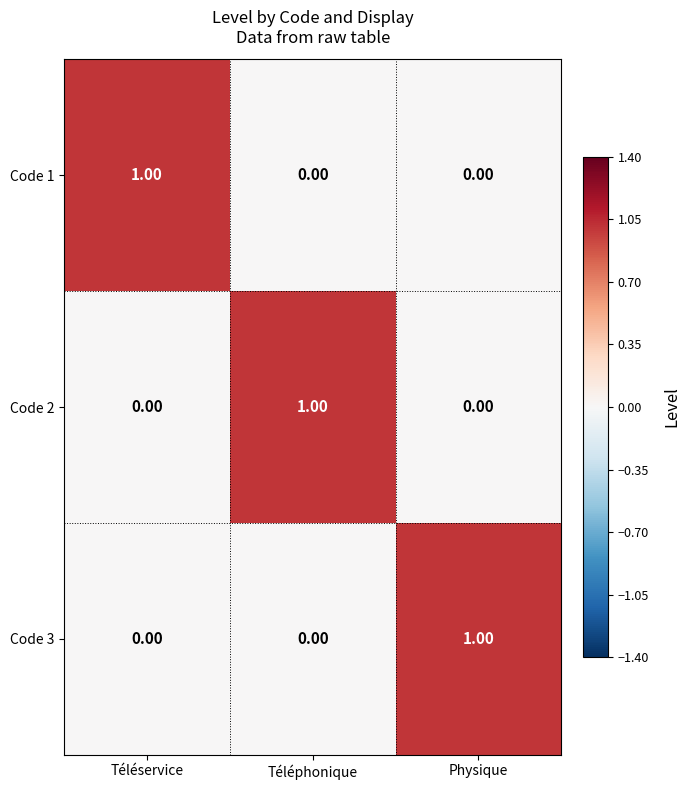

At which label does Code 1 reach its peak?

Téléservice